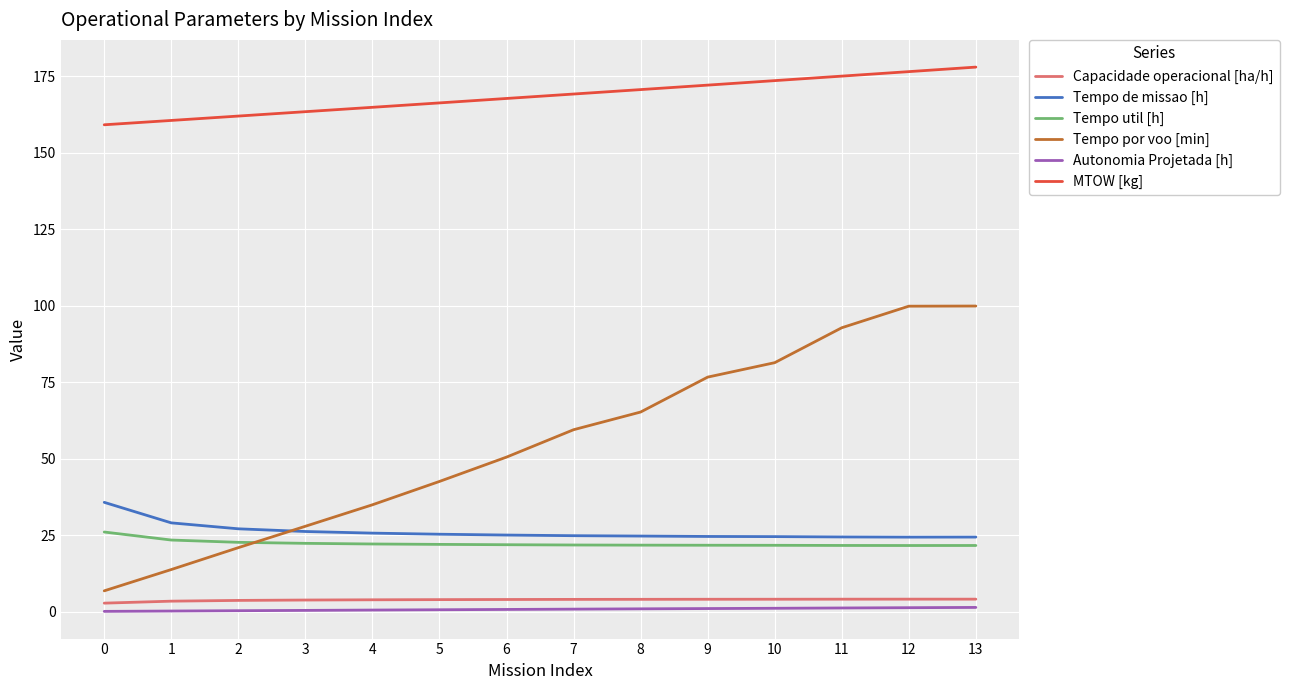

True or false: Capacidade operacional [ha/h] and Tempo de missao [h] intersect in this chart.

False